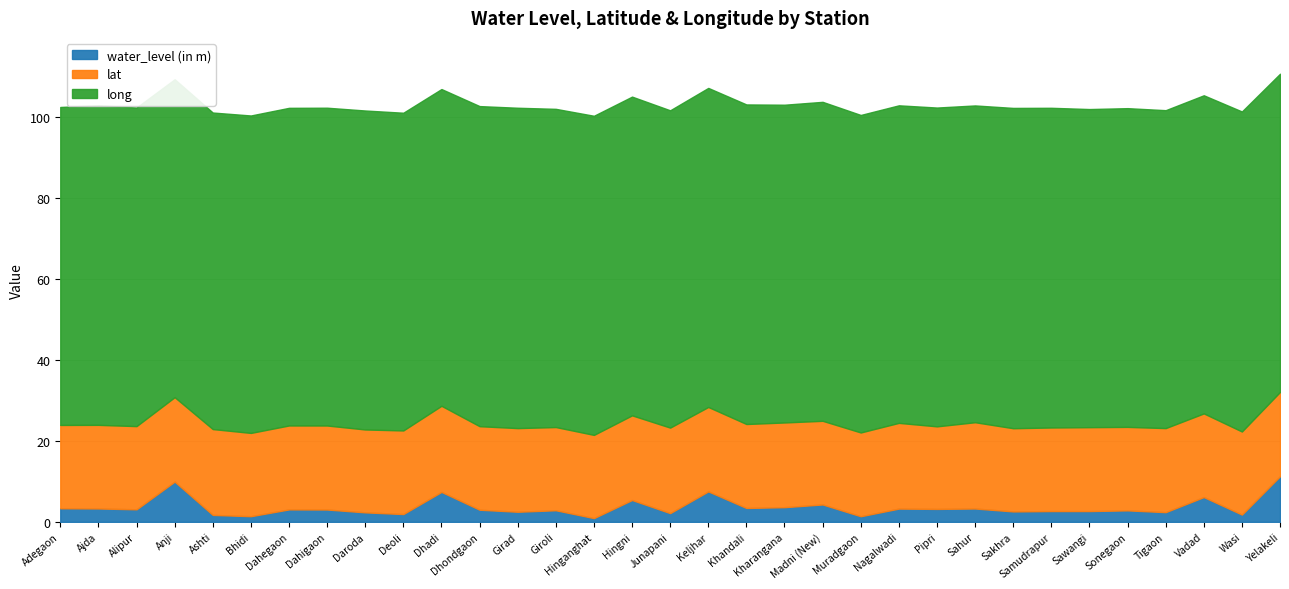

What is the total value across all series at Dahegaon?

102.3